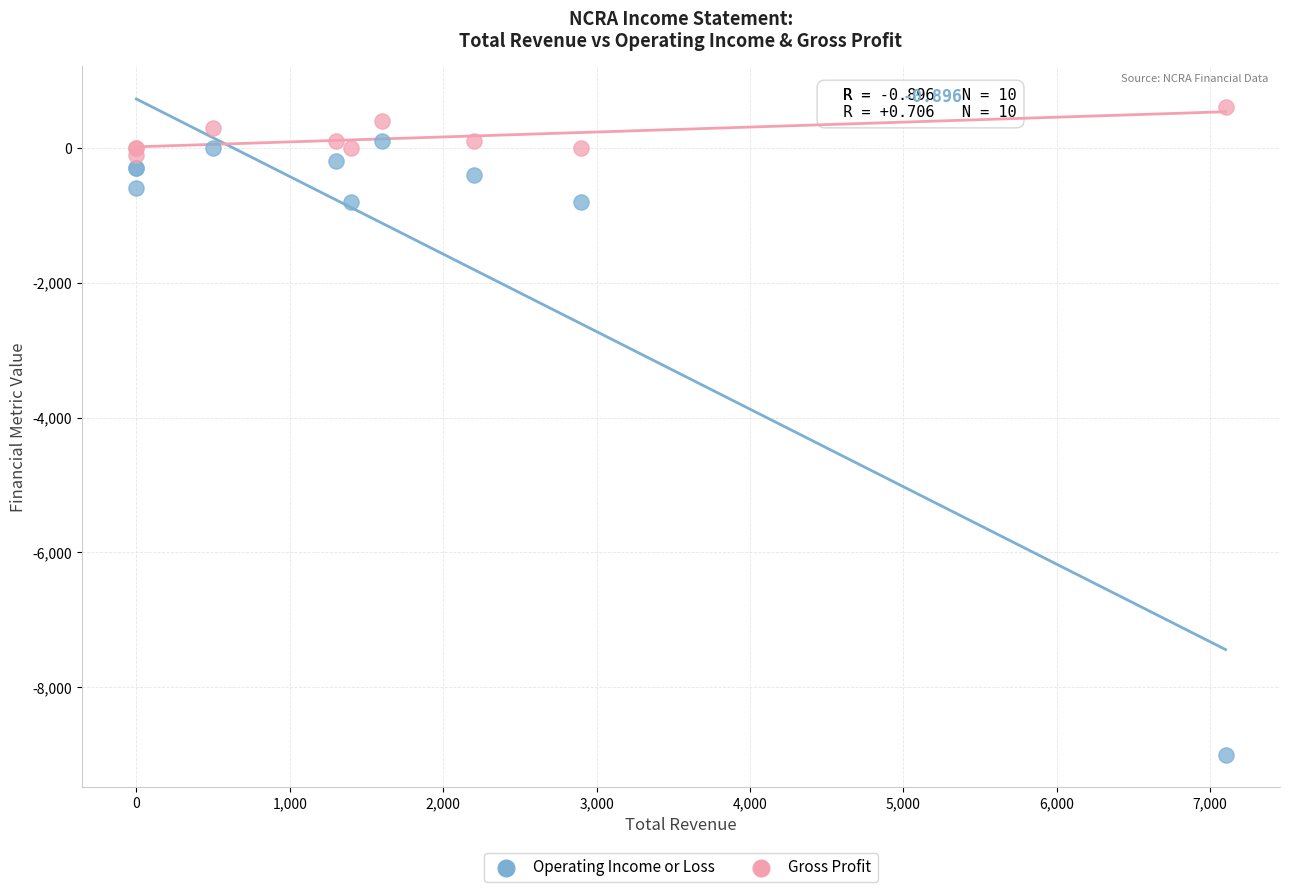

Which series contains the highest Y value?

Gross Profit